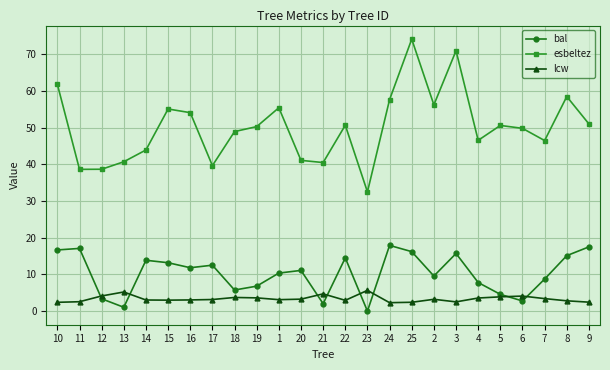

Which series changed the most between 15 and 8?

esbeltez